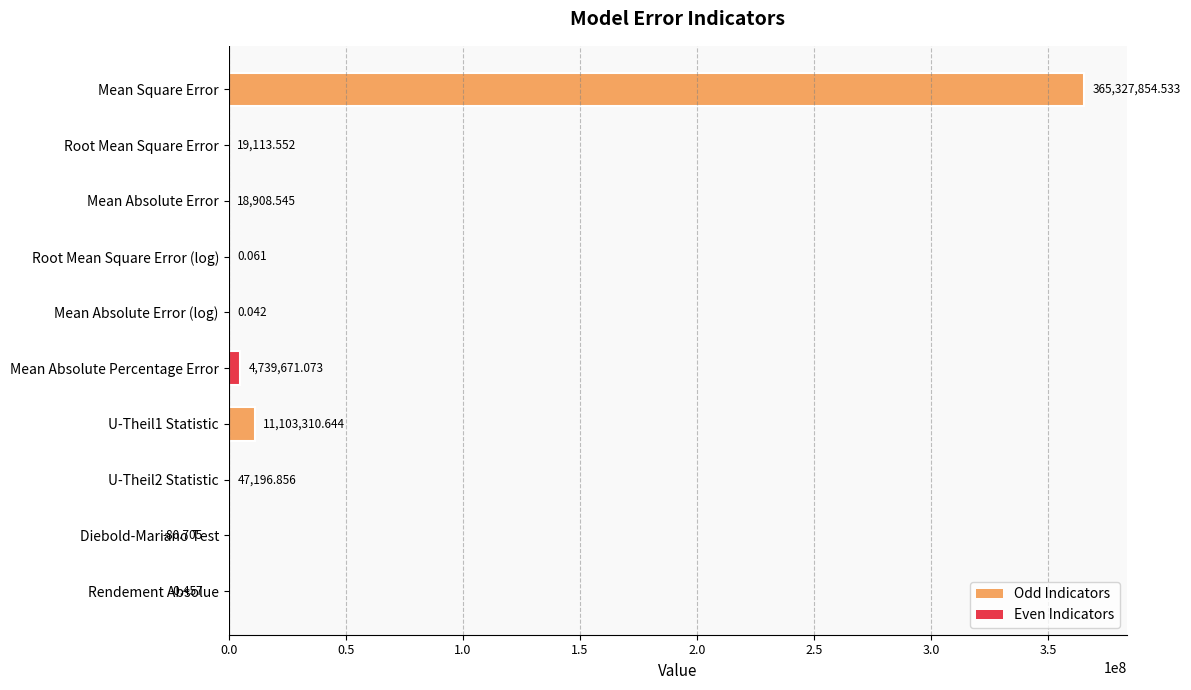

At which category does the chart reach its peak across all series?

Mean Square Error